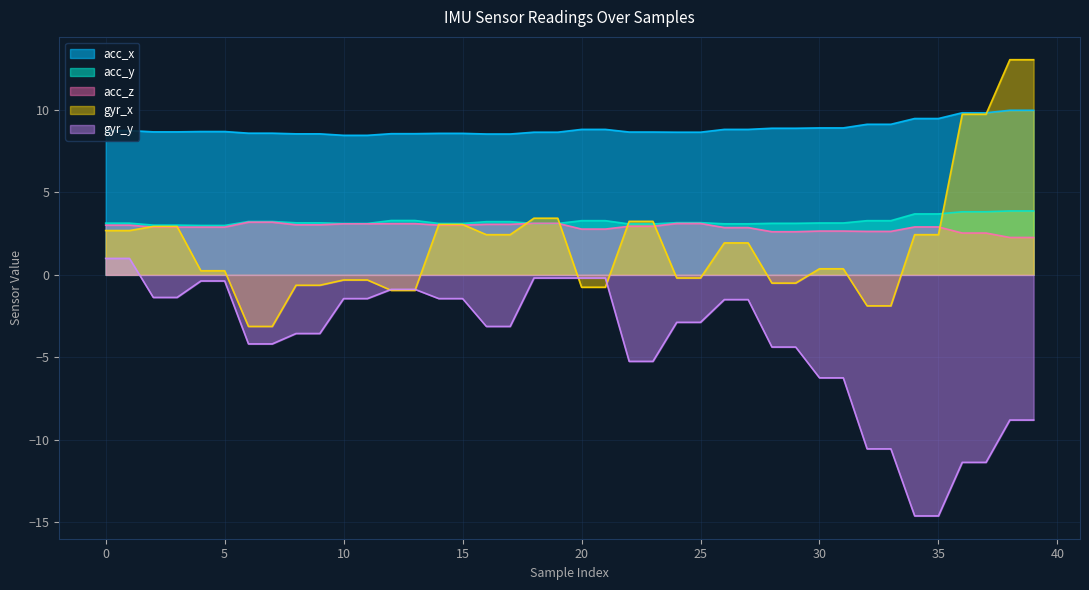

What is the value of the acc_y point at the 15th from the left?

3.1